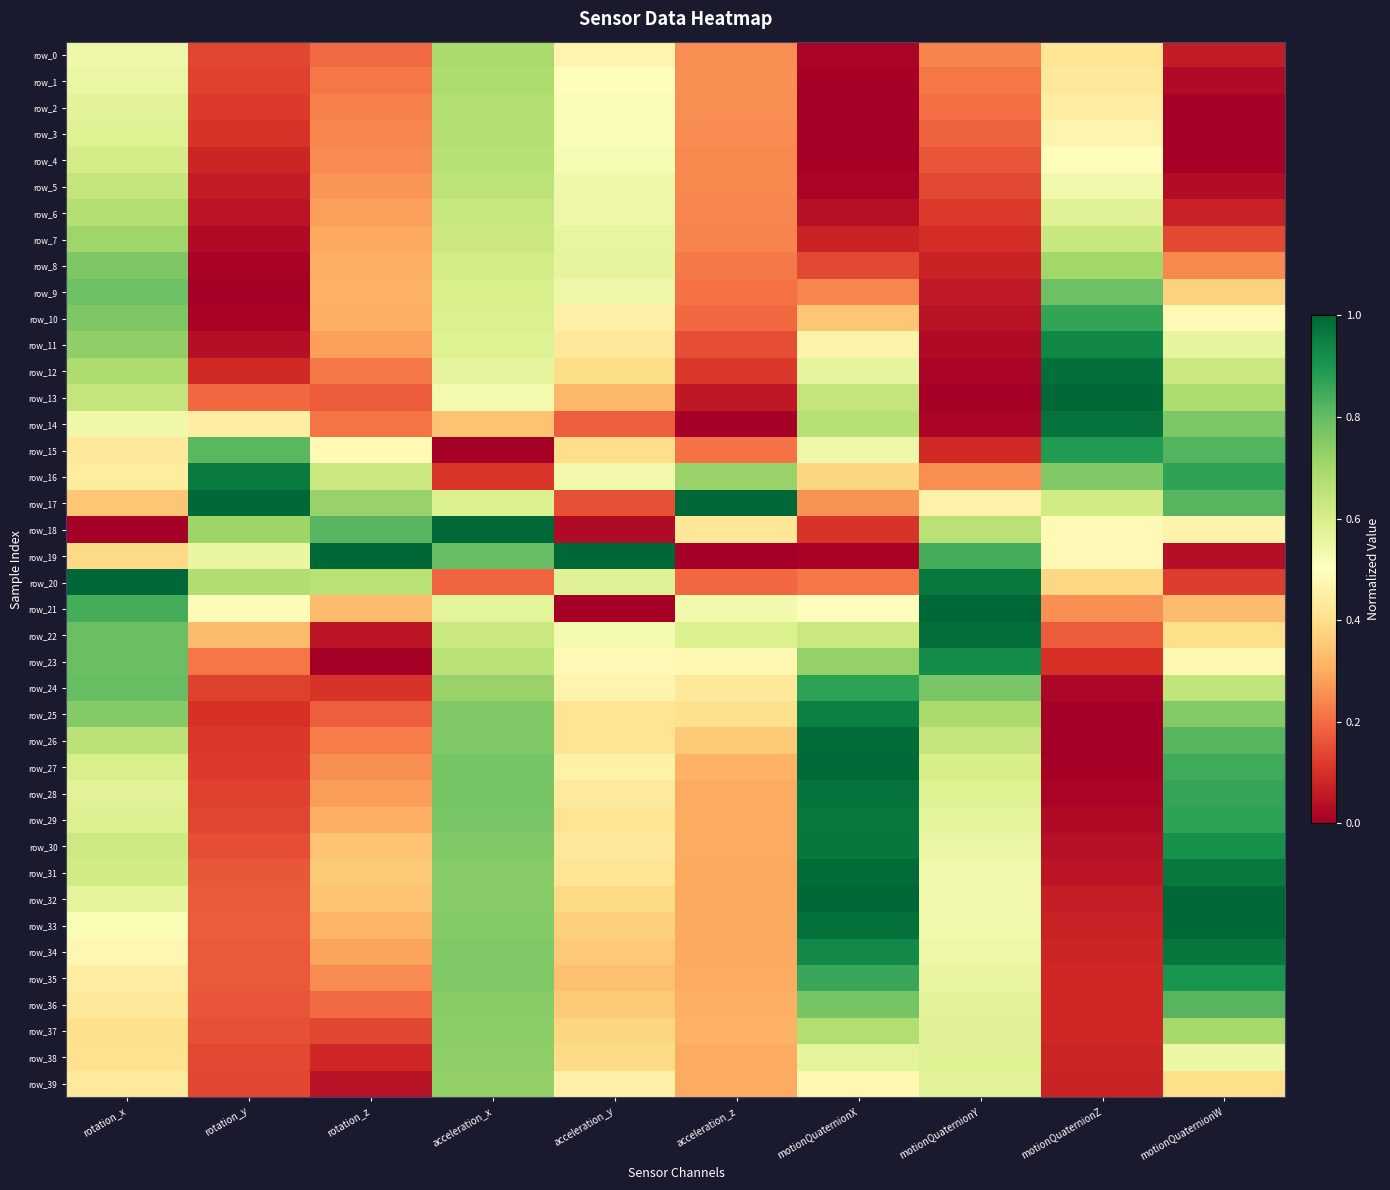

Read the row_5 value at rotation_z.

0.3